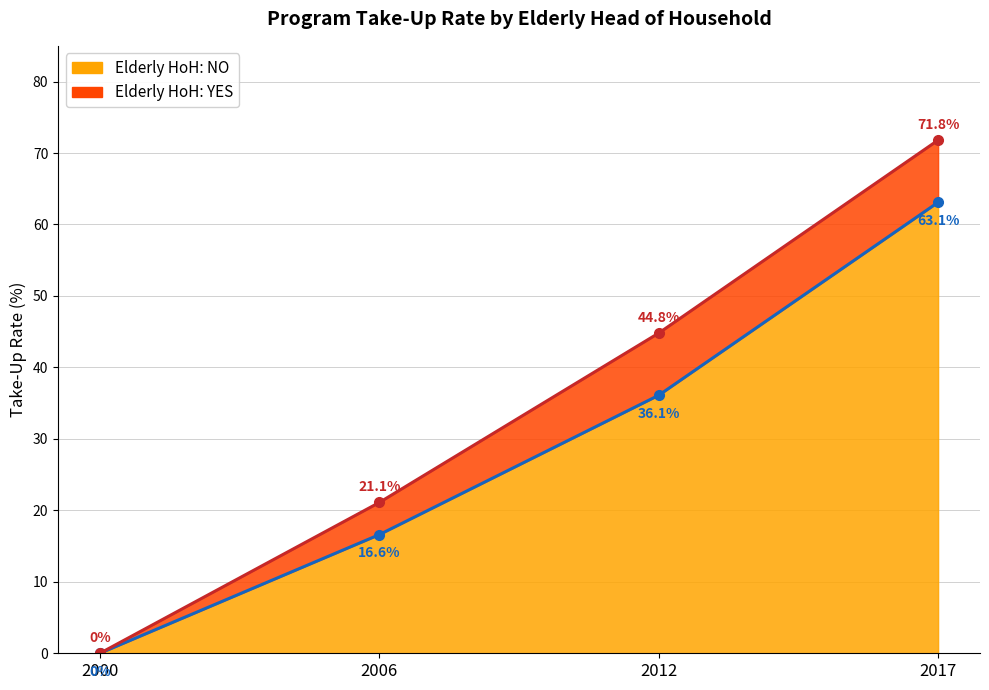

Which series changed the most between 2012 and 2017?

Elderly HoH: NO (line)